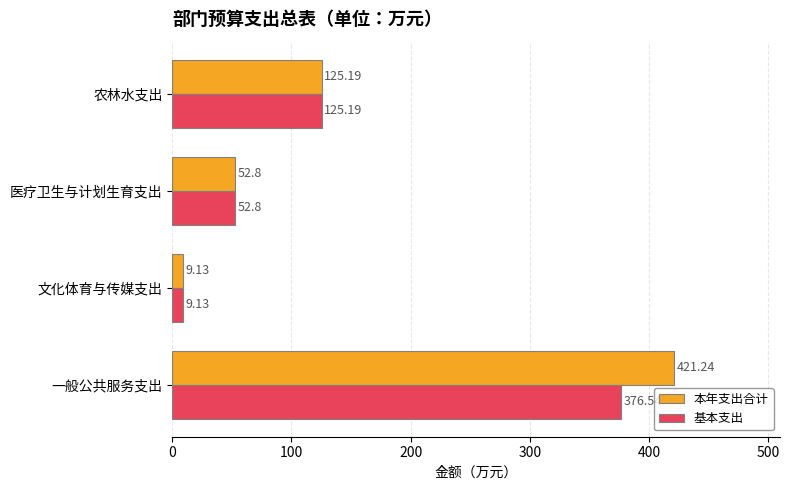

Which category has the highest value in the 本年支出合计 series?

一般公共服务支出